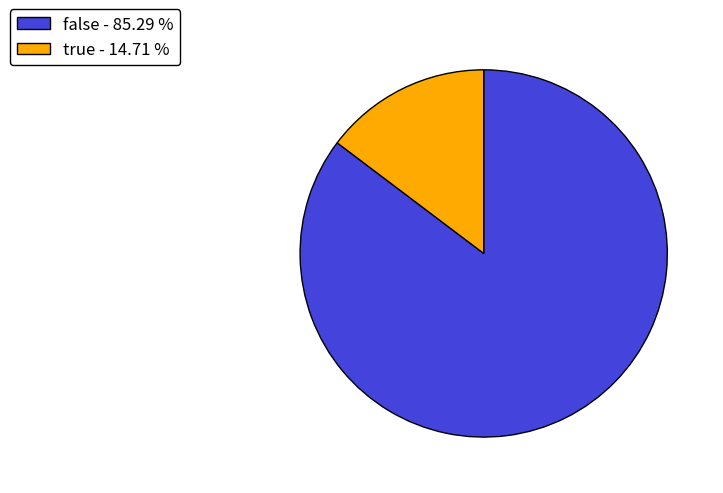

Which has a higher value, true or false?

false